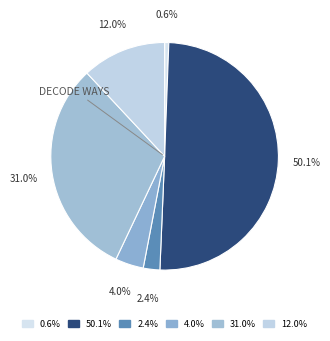

How many slices are in this pie chart?

6